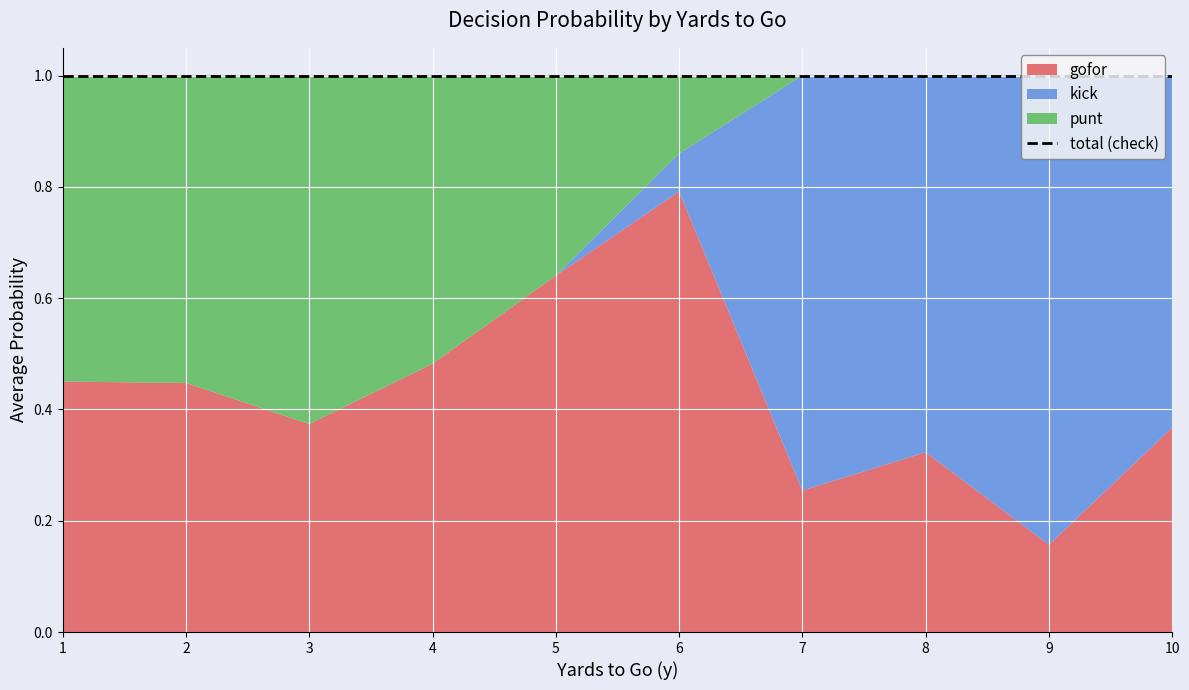

How many lines are shown in the chart?

3